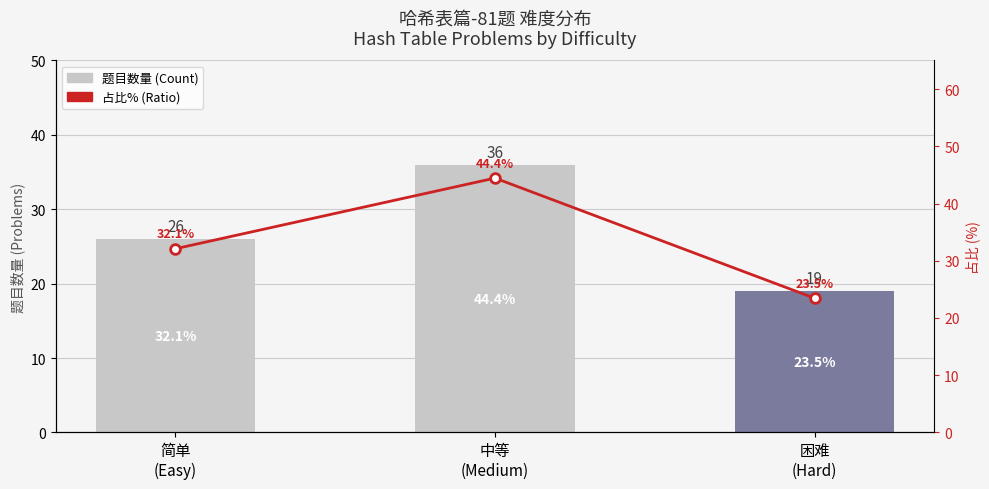

The value at 中等
(Medium) is 44.4. True or false?

True